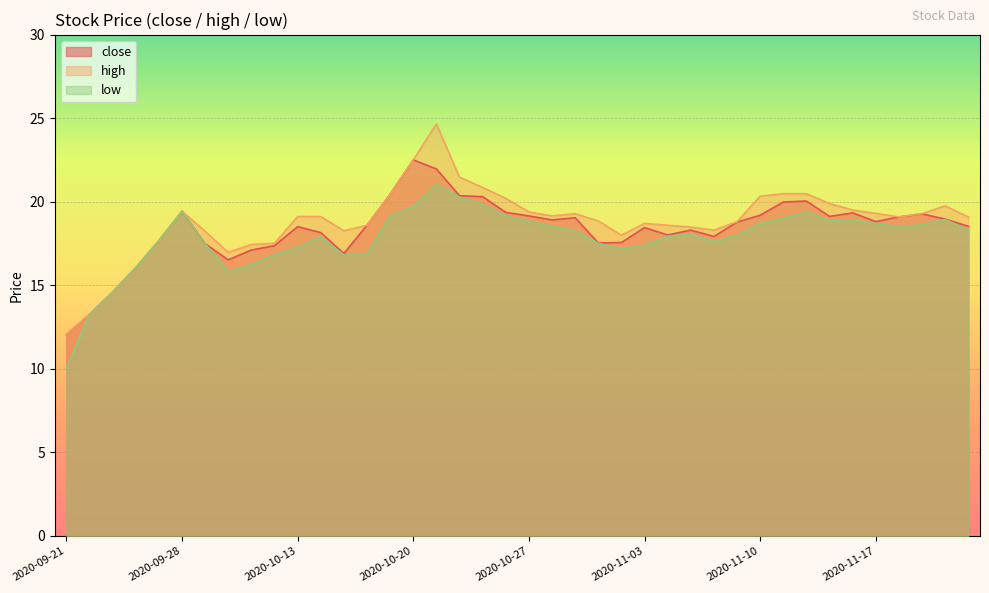

True or false: low and high cross at least once.

False